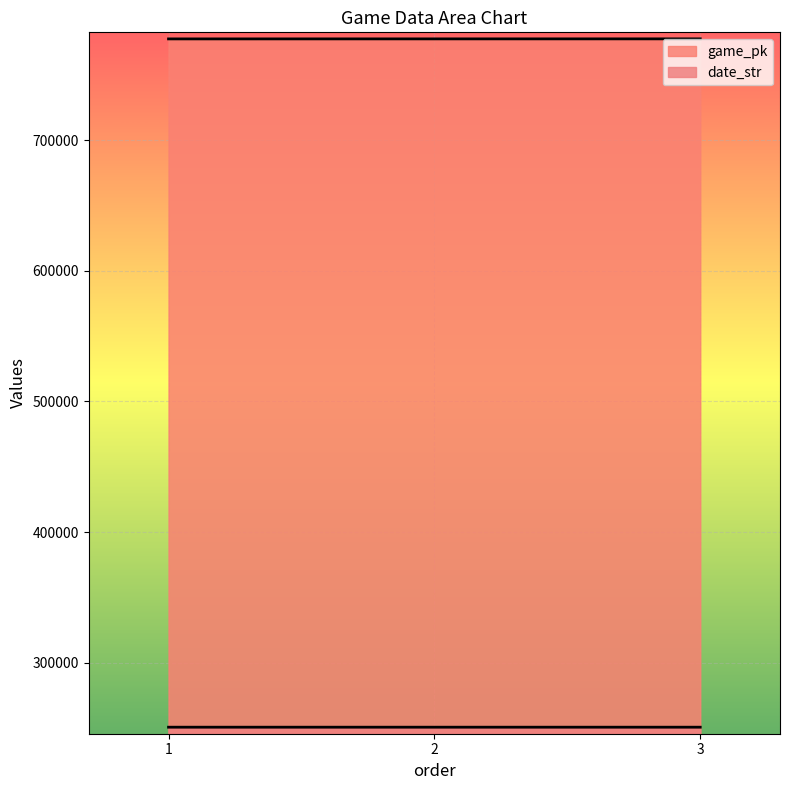

Does the chart display data point markers on the line(s)?

No